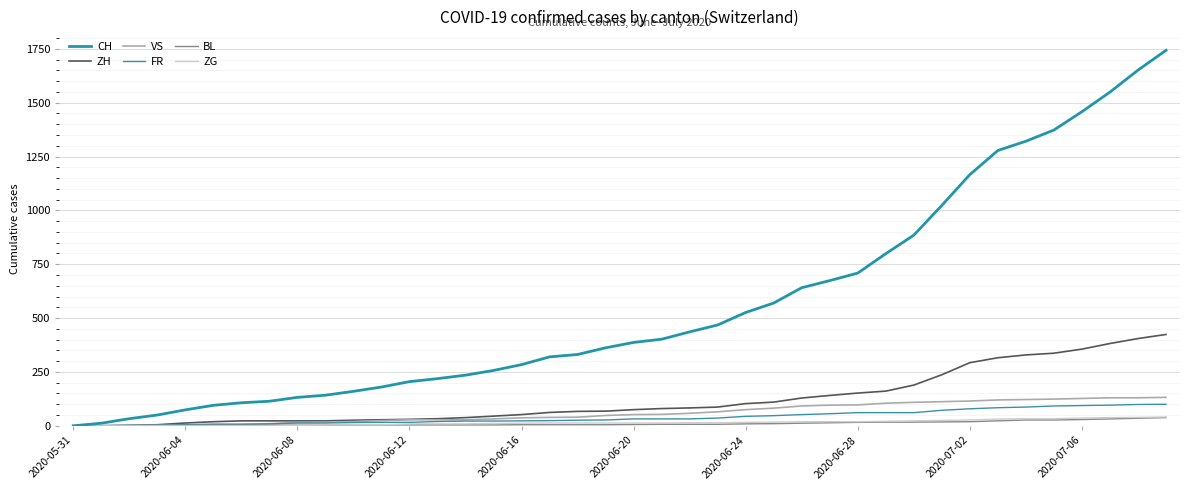

How many lines are shown in the chart?

6